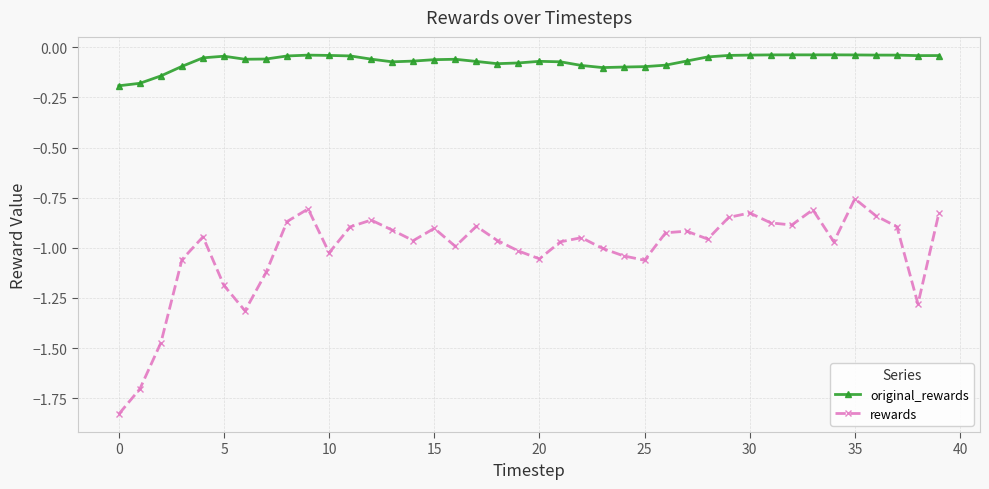

What is the sum of all rewards values?

-40.4